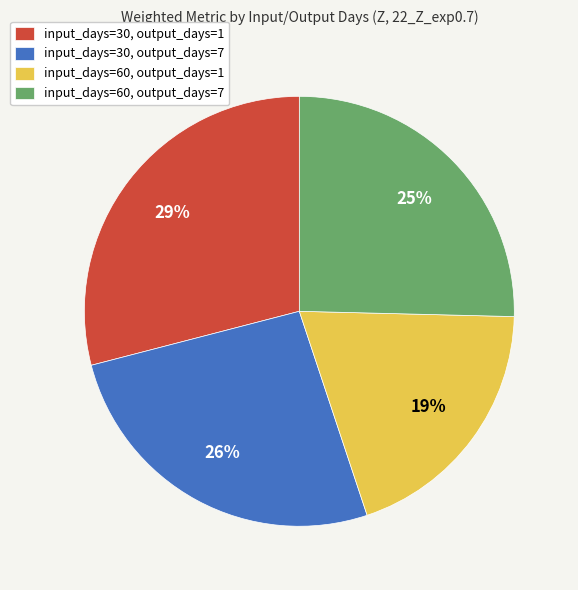

What percentage is the input_days=60, output_days=7 slice, to the nearest percent?

25%